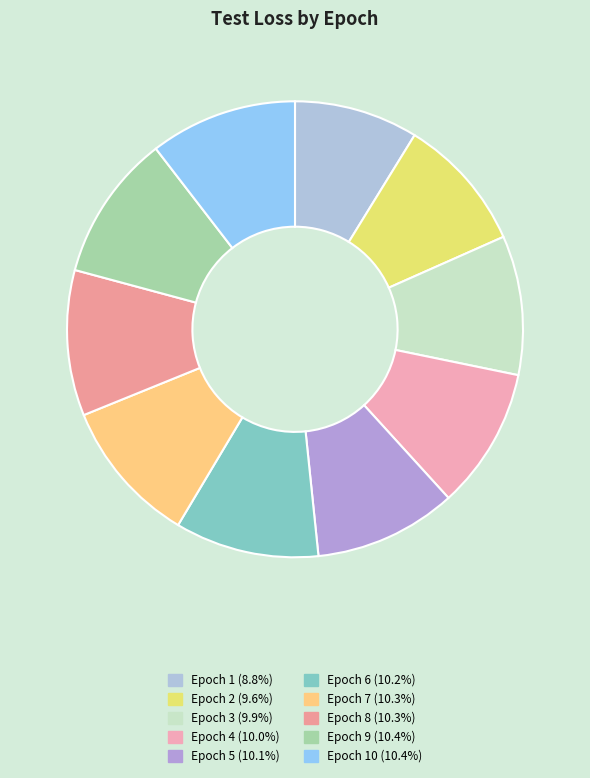

How many segments does this pie chart have?

10